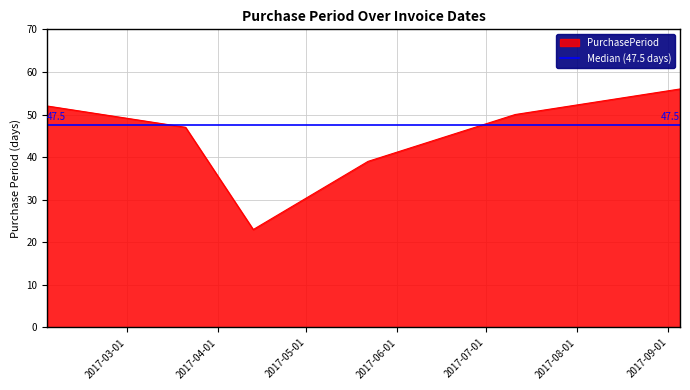

What is the change in value from 2017-03-21 to 2017-09-05?

+9